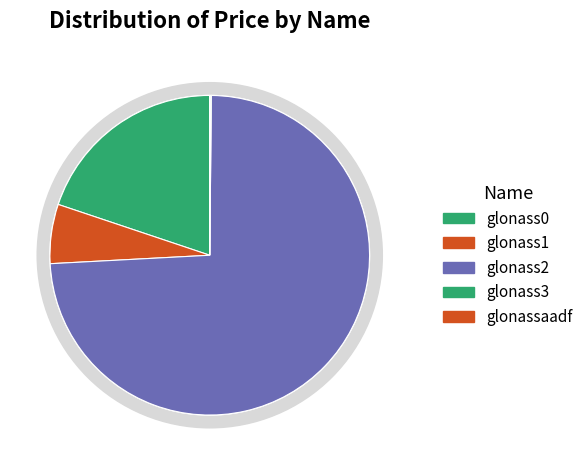

To the nearest percent, what is the average slice percentage?

20%